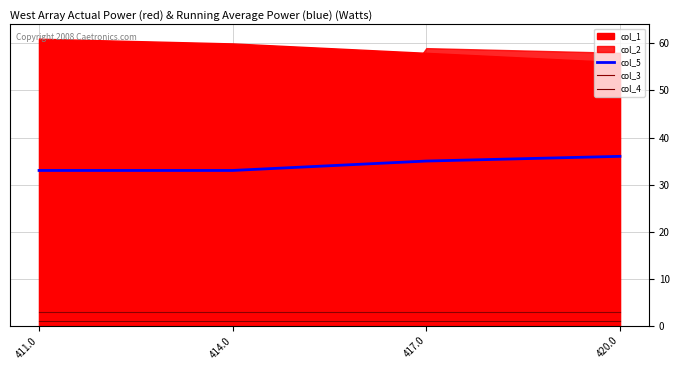

What is the sum of all col_3 values?

12